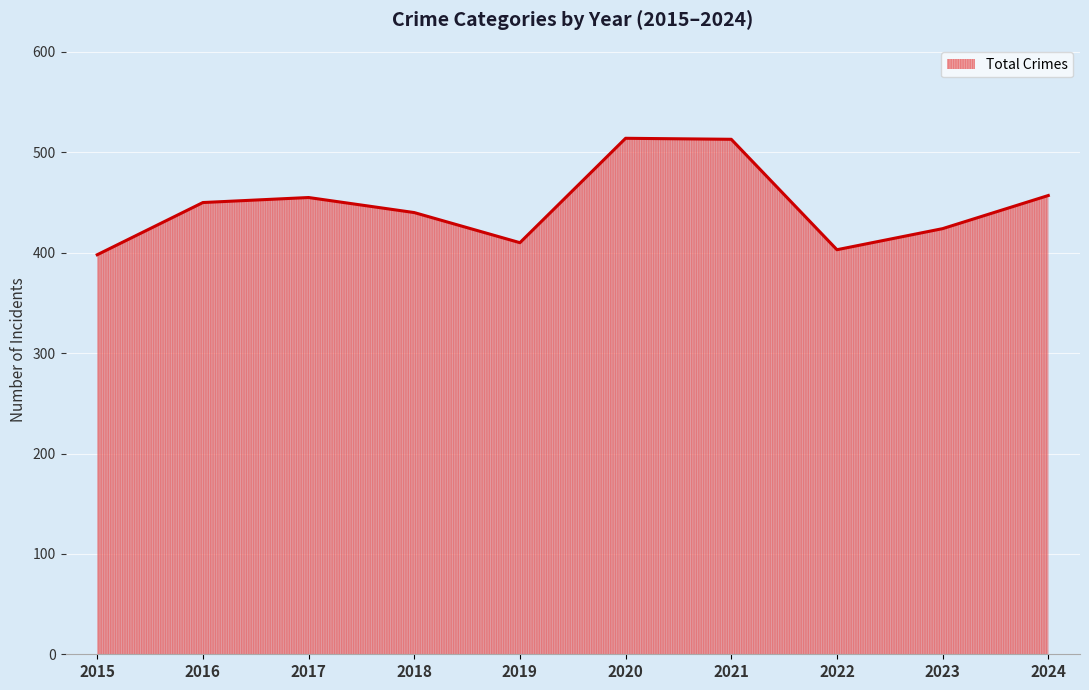

Approximately how many times larger is the value at 2015 compared to 2024?

0.9